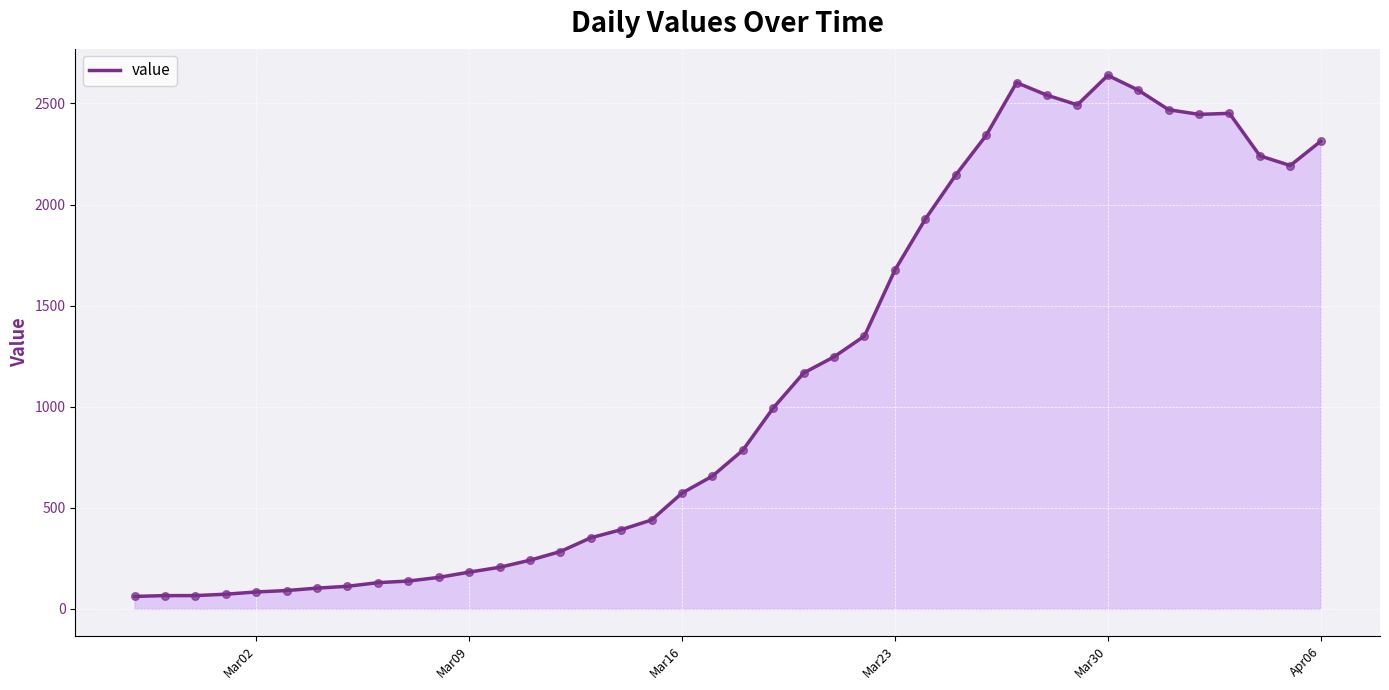

What is the minimum value shown in the chart?

62